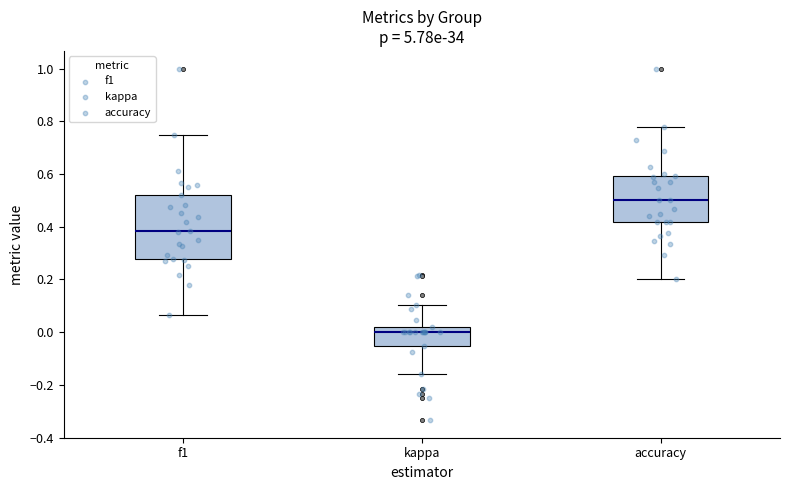

Reading left to right, transcribe this box plot: for each box, give where its median line is, the range the box spans, and where its two whiskers end, as read against the y-axis. The values are not printed on the chart, so give them approximately, as read against the axis.

f1: median 0.38, box 0.28 to 0.52, whiskers 0.06 to 0.74
kappa: median 0.00, box -0.06 to 0.02, whiskers -0.16 to 0.10
accuracy: median 0.50, box 0.42 to 0.60, whiskers 0.20 to 0.78